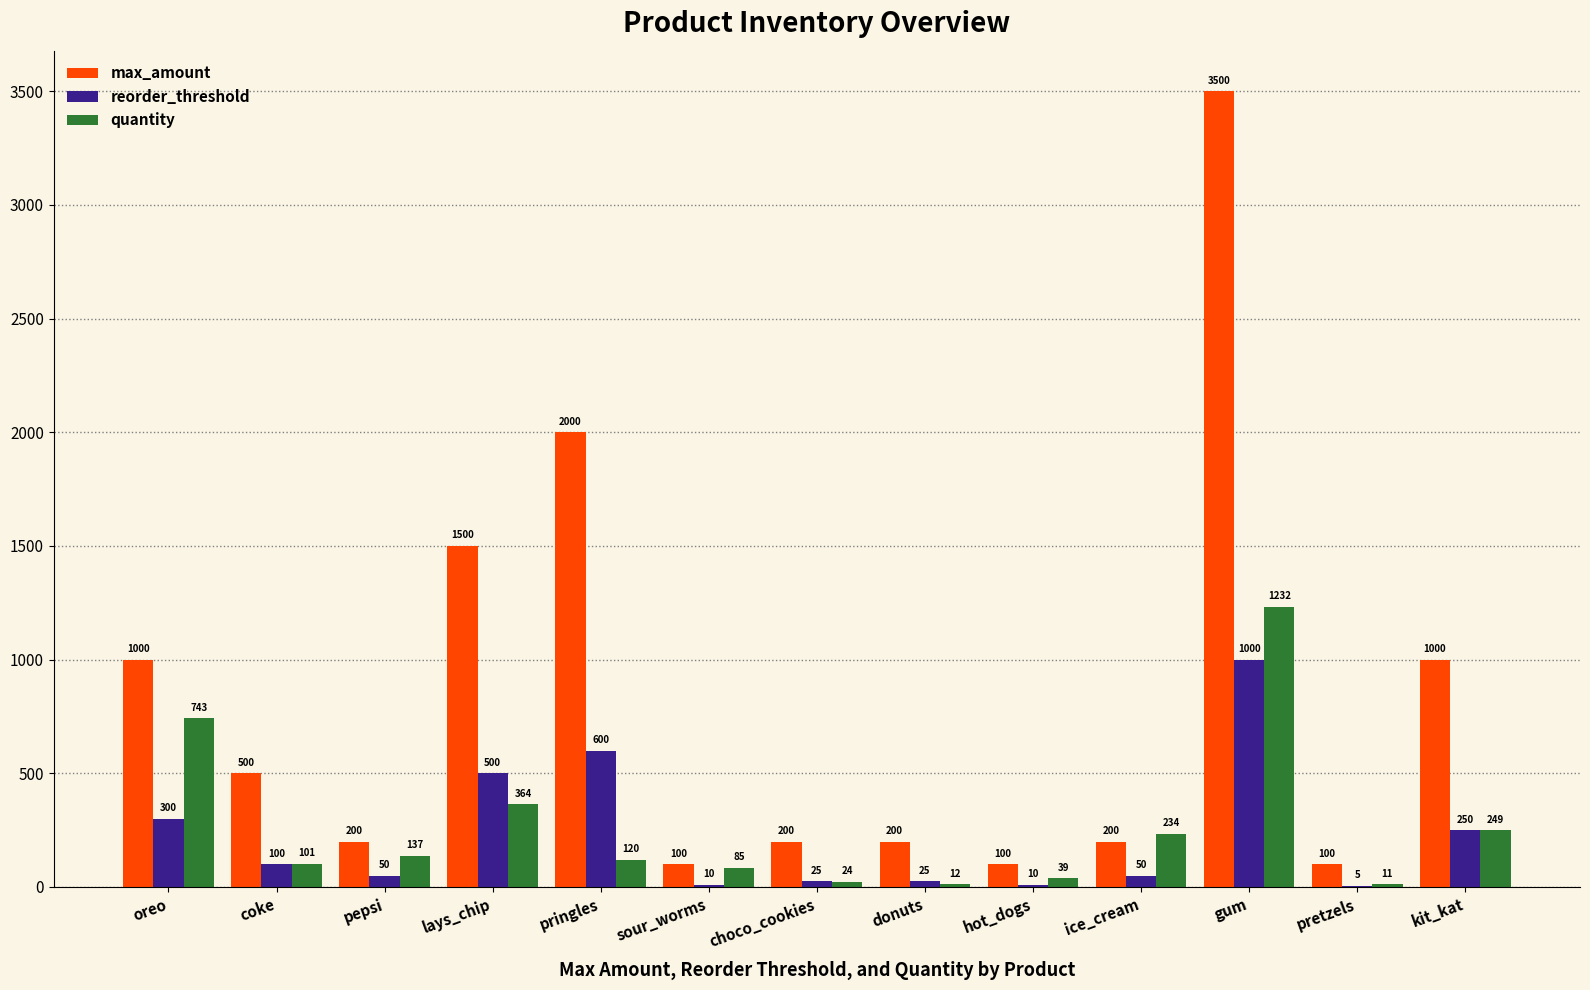

How many groups of bars are there?

13